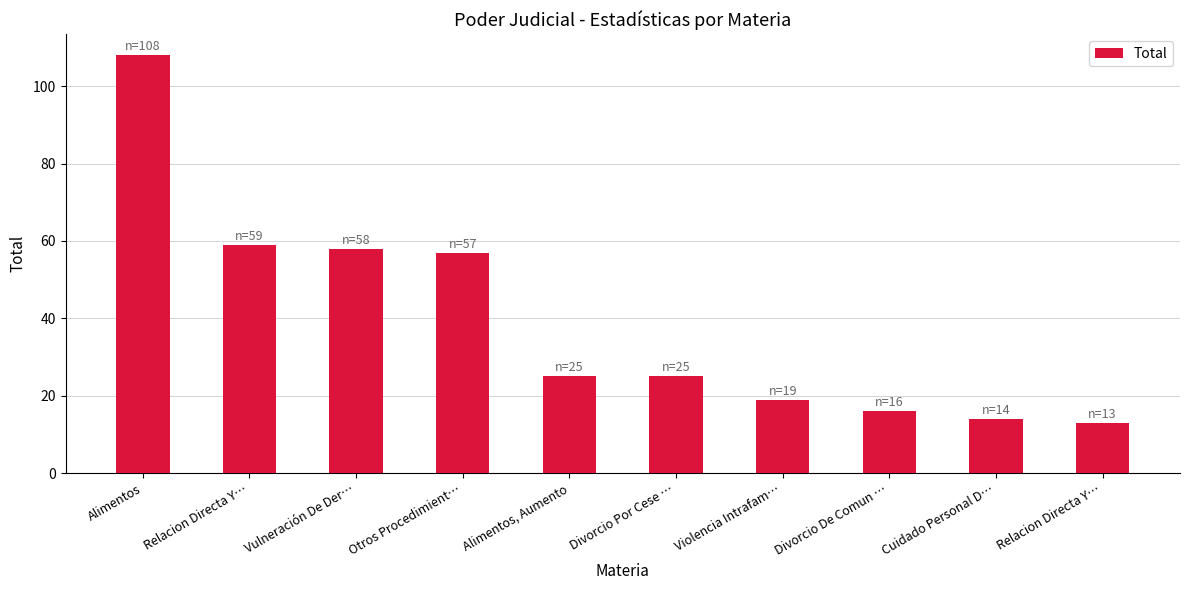

Reading left to right, what are all the values shown in this chart?

108	59	58	57	25	25	19	16	14	13